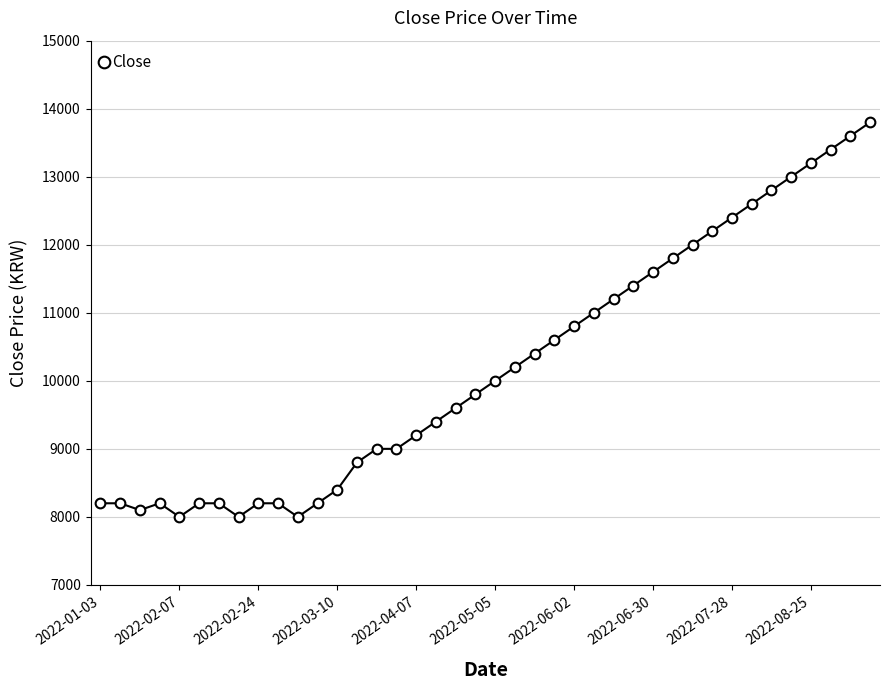

What is the greatest value displayed?

13800